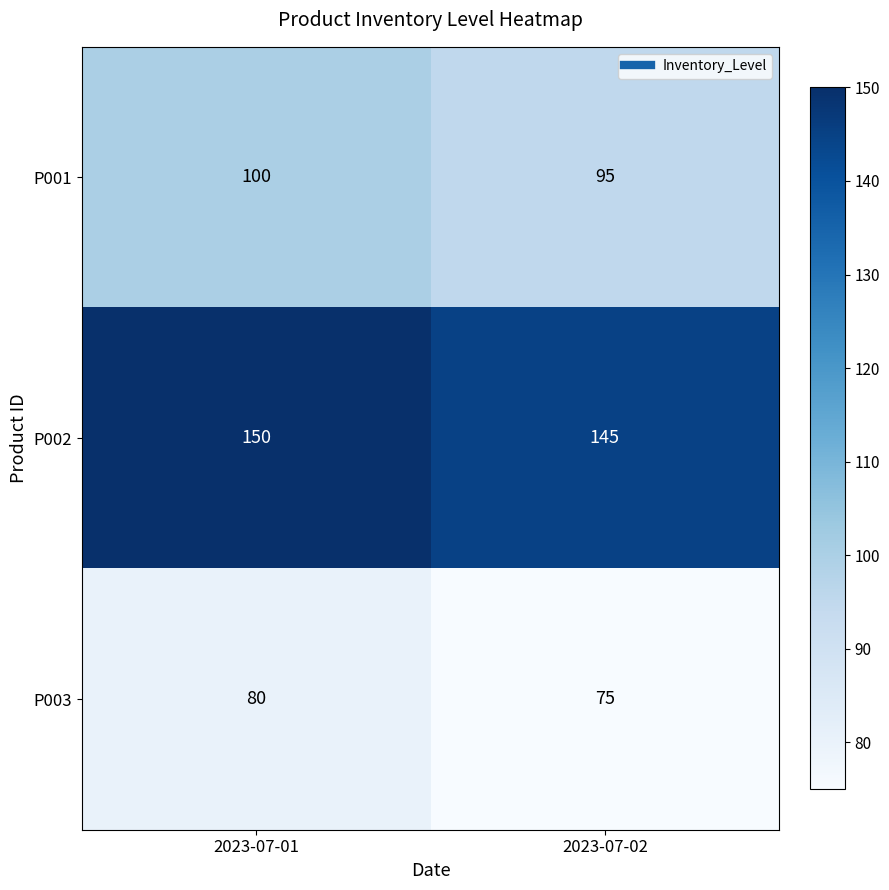

List the series in order of their overall mean, lowest first.

P003, P001, P002